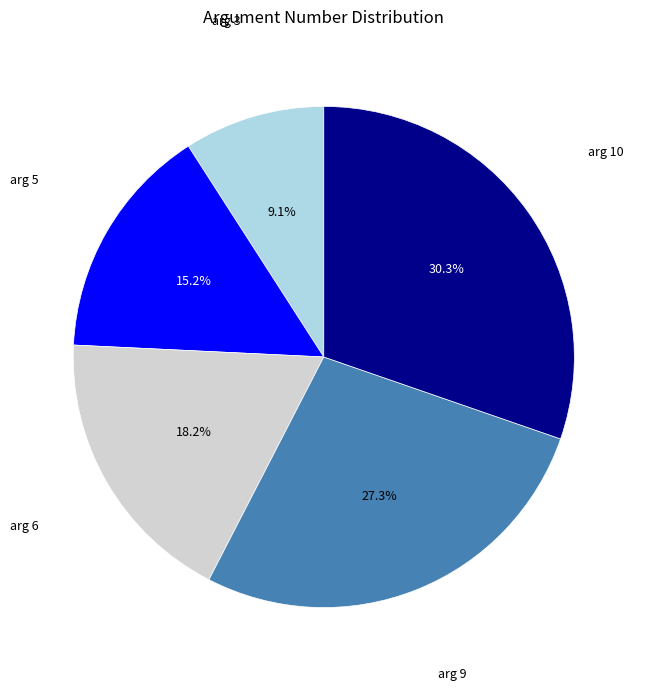

To the nearest percent, what percentage of the pie is arg 5?

15%